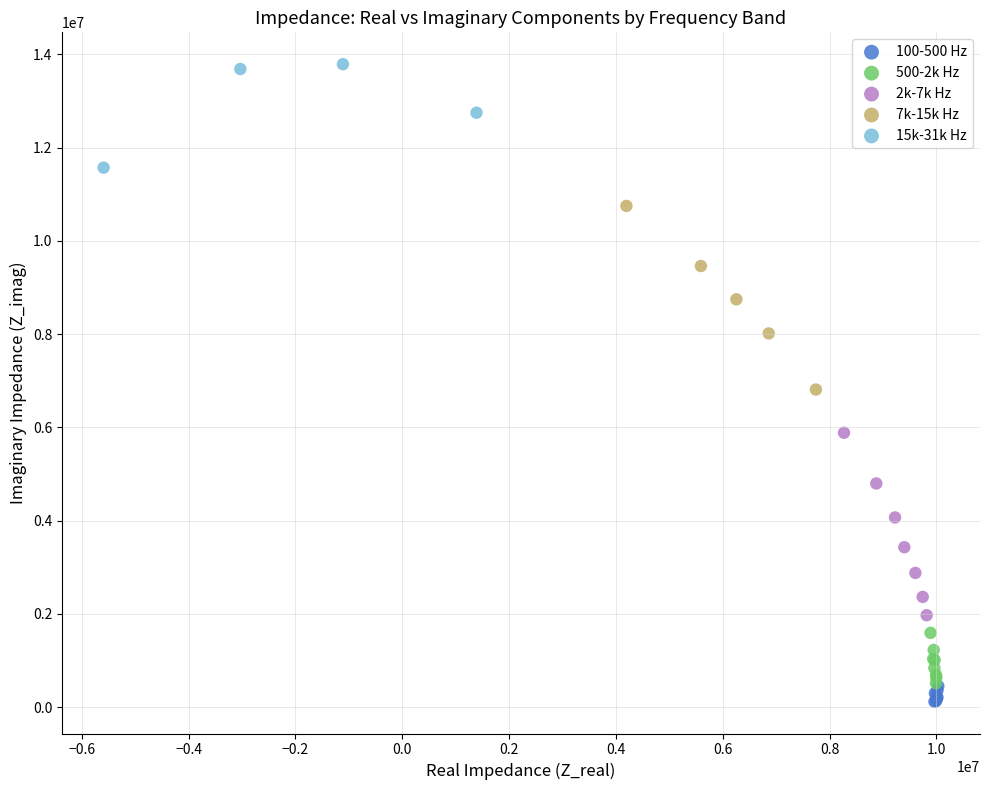

Which series contains the highest Y value?

15k-31k Hz